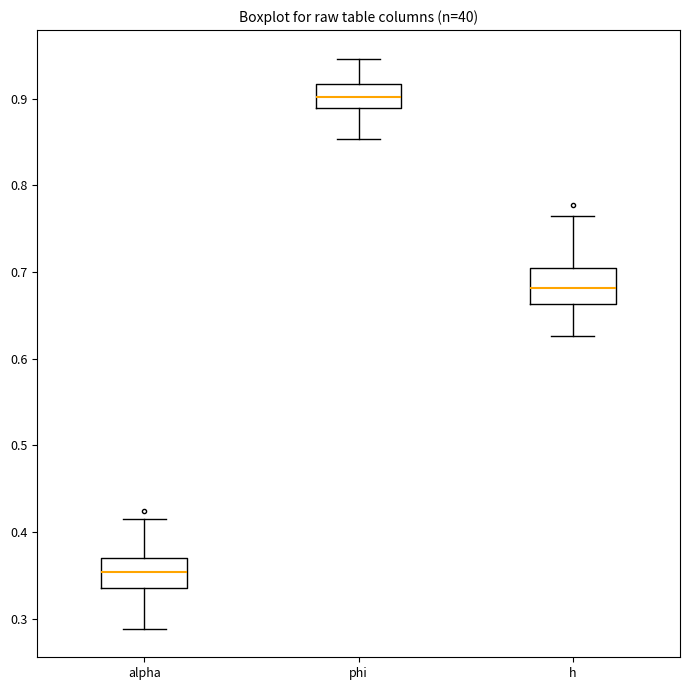

Where does the upper whisker of the box for alpha end on the y-axis? The values are not printed on the chart, so give them approximately, as read against the axis.

0.41